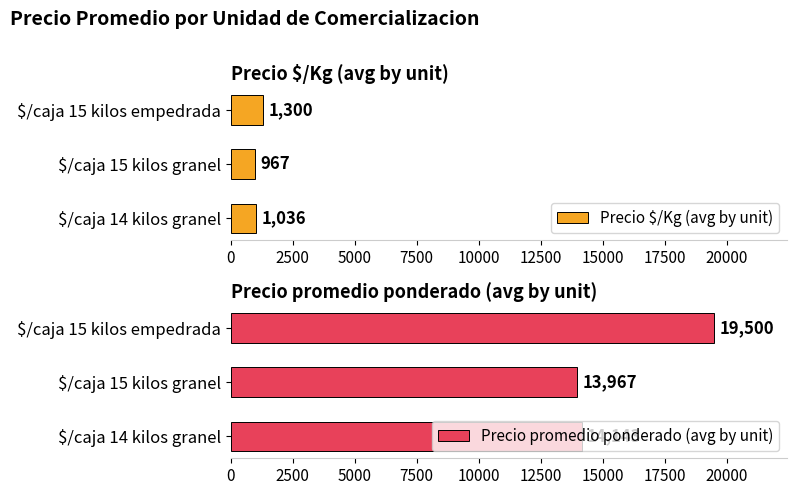

What is the maximum value for Precio $/Kg (avg by unit)?

1300